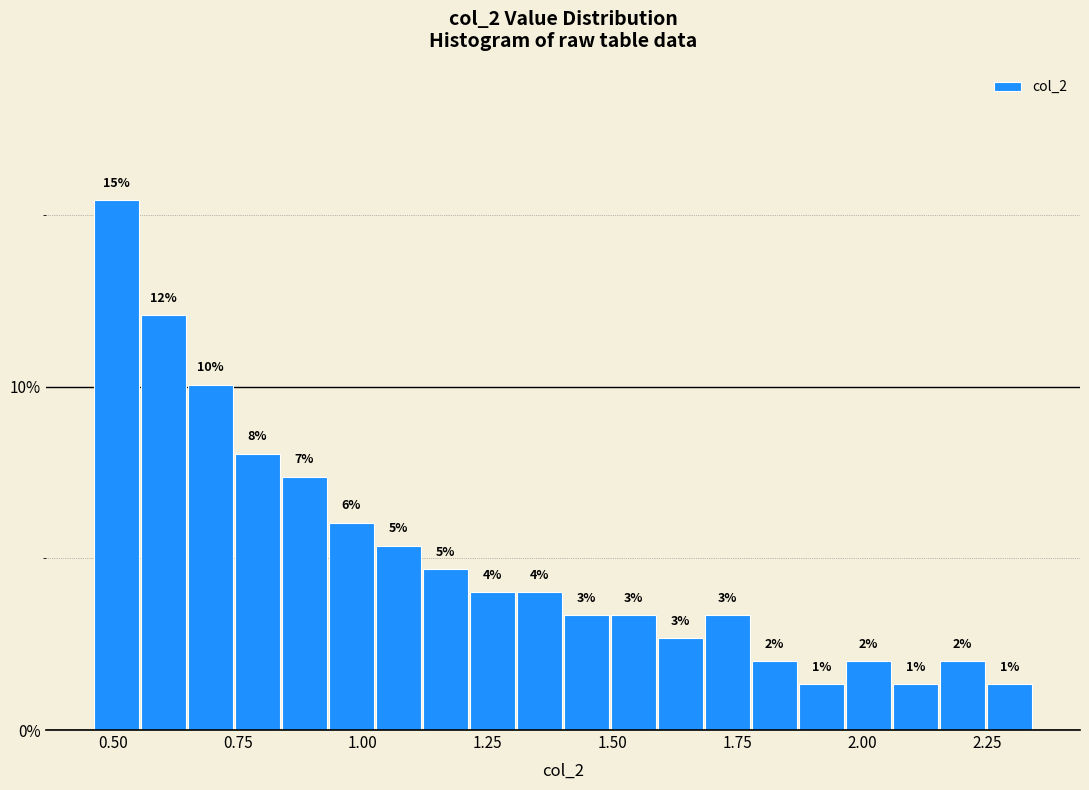

Around what value on the x-axis is the tallest bar? Give the approximate position of its centre, as read against the axis.

0.50